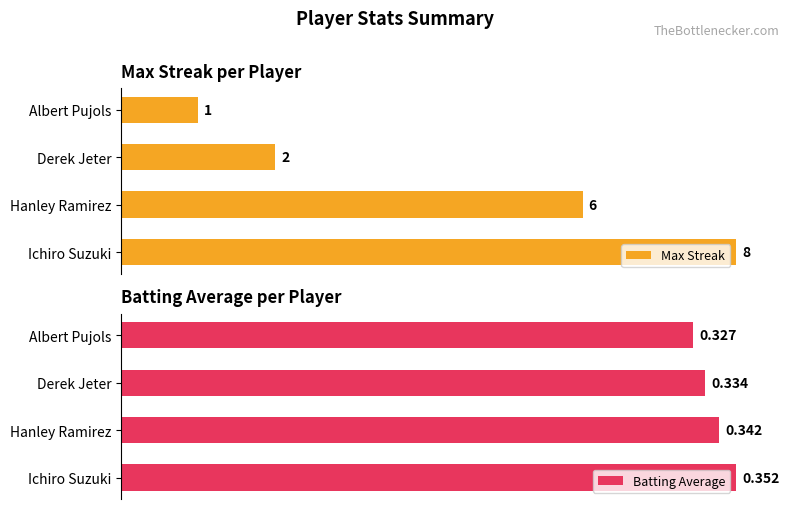

Which series has the largest range (max minus min)?

Max Streak